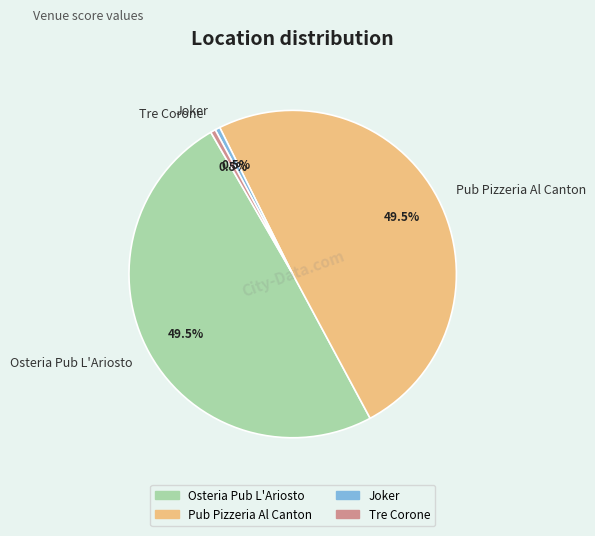

To the nearest percent, what is the combined percentage of Osteria Pub L'Ariosto and Tre Corone?

50%